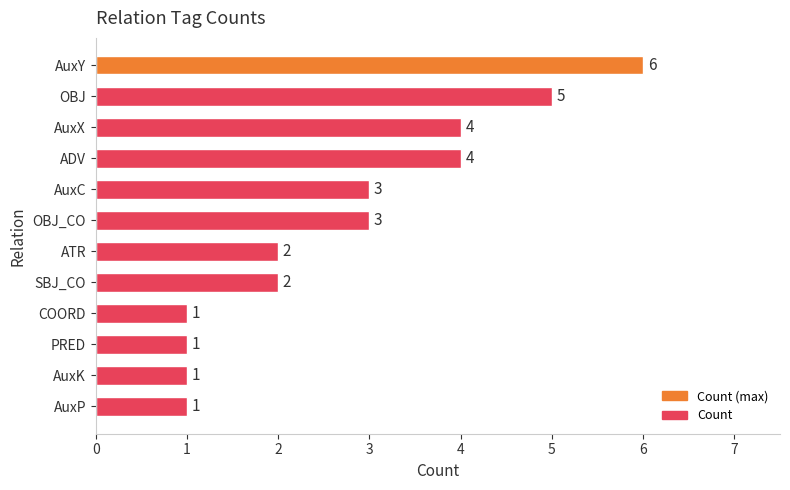

What is the greatest value displayed?

6